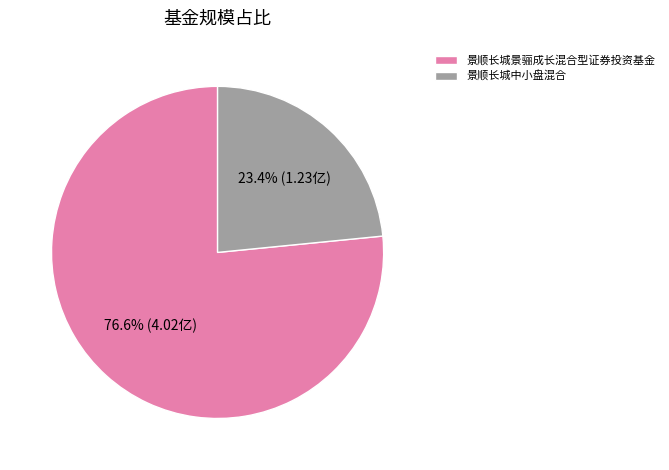

What is the largest slice in the pie chart?

景顺长城景骊成长混合型证券投资基金